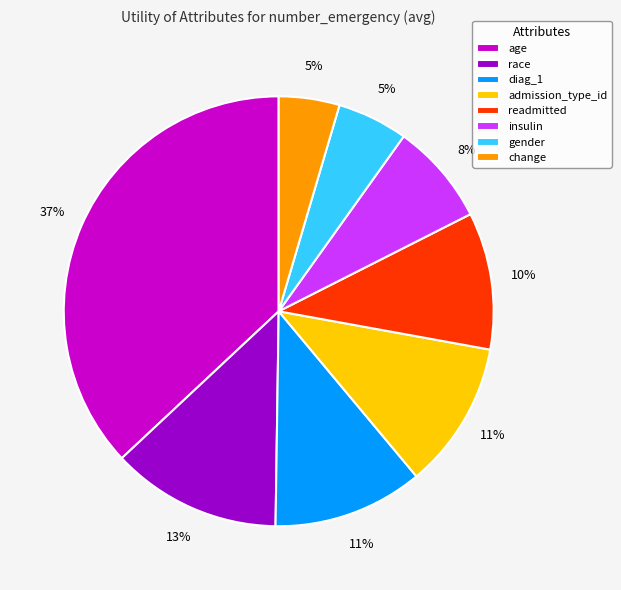

How many slices are in this pie chart?

8